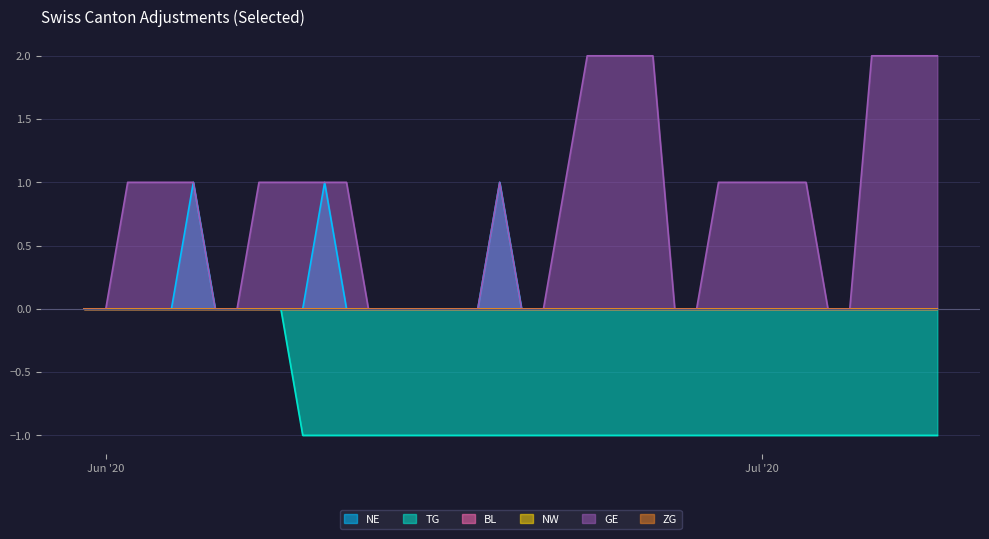

Reading left to right, list all the values displayed in this chart.

NE: 0	0	0	0	0	1	0	0	0	0	0	1	0	0	0	0	0	0	0	1	0	0	0	0	0	0	0	0	0	0	0	0	0	0	0	0	0	0	0	0
TG: 0	0	0	0	0	0	0	0	0	0	-1	-1	-1	-1	-1	-1	-1	-1	-1	-1	-1	-1	-1	-1	-1	-1	-1	-1	-1	-1	-1	-1	-1	-1	-1	-1	-1	-1	-1	-1
GE: 0	0	1	1	1	1	0	0	1	1	1	1	1	0	0	0	0	0	0	1	0	0	1	2	2	2	2	0	0	1	1	1	1	1	0	0	2	2	2	2